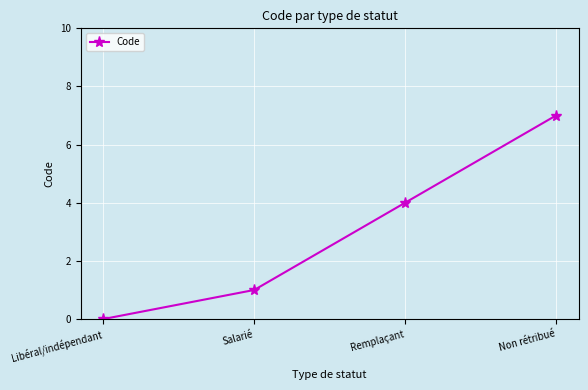

What is the average value?

3